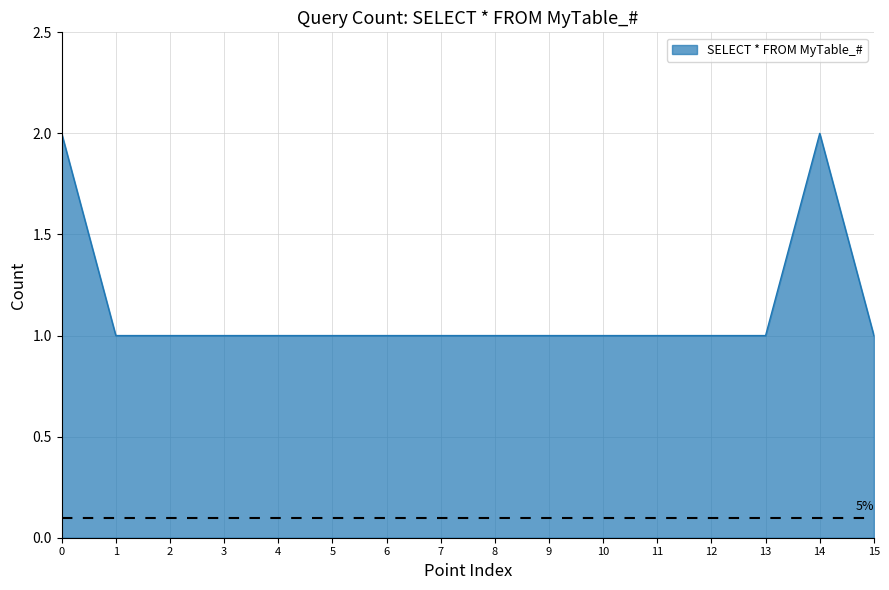

The chart shows a value of 1 at 13. True or false?

True